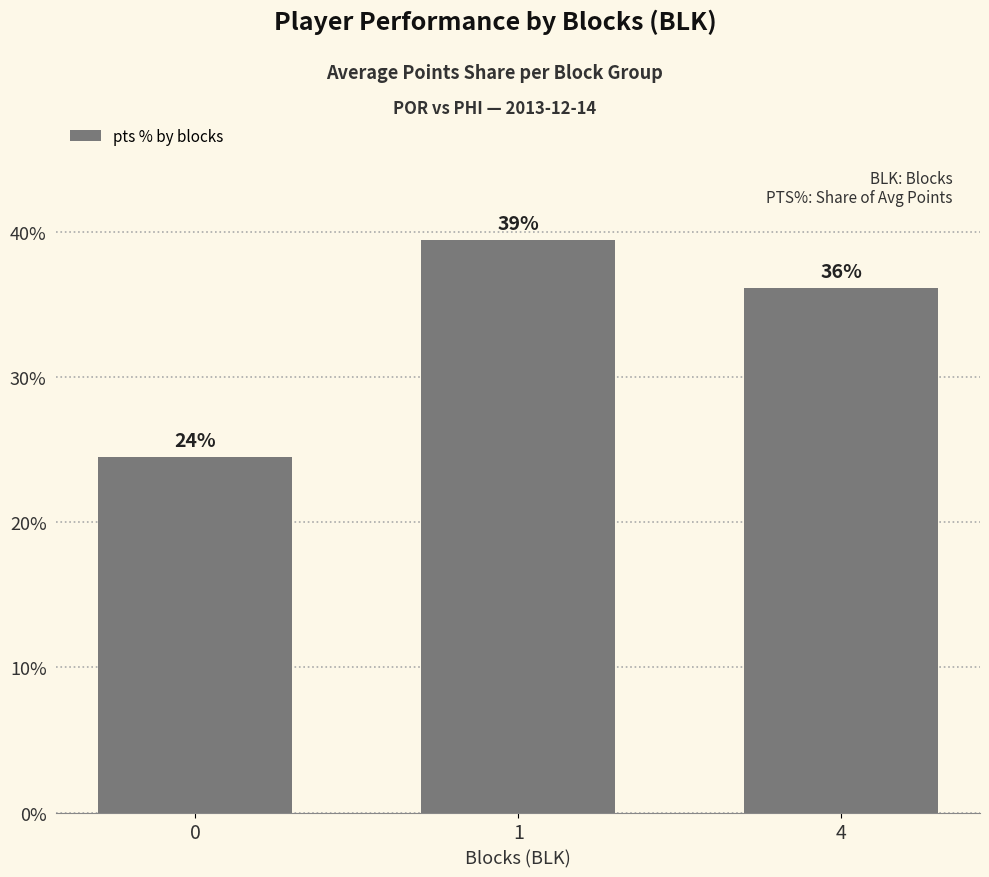

How many bars are there in total?

3